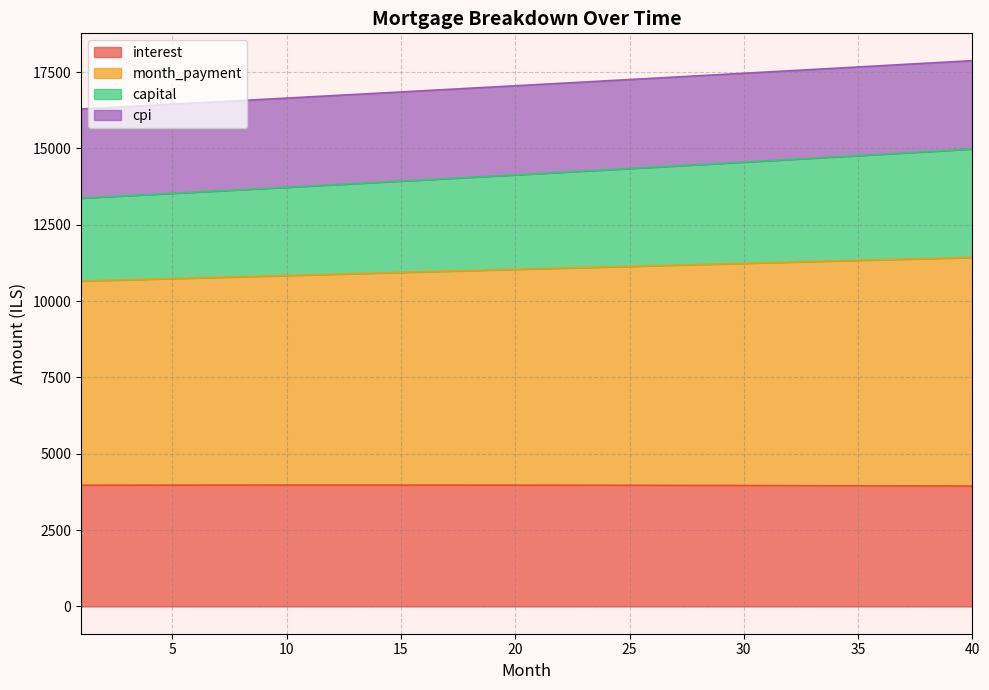

Is it true that month_payment equals 8246.1 at 25?

False